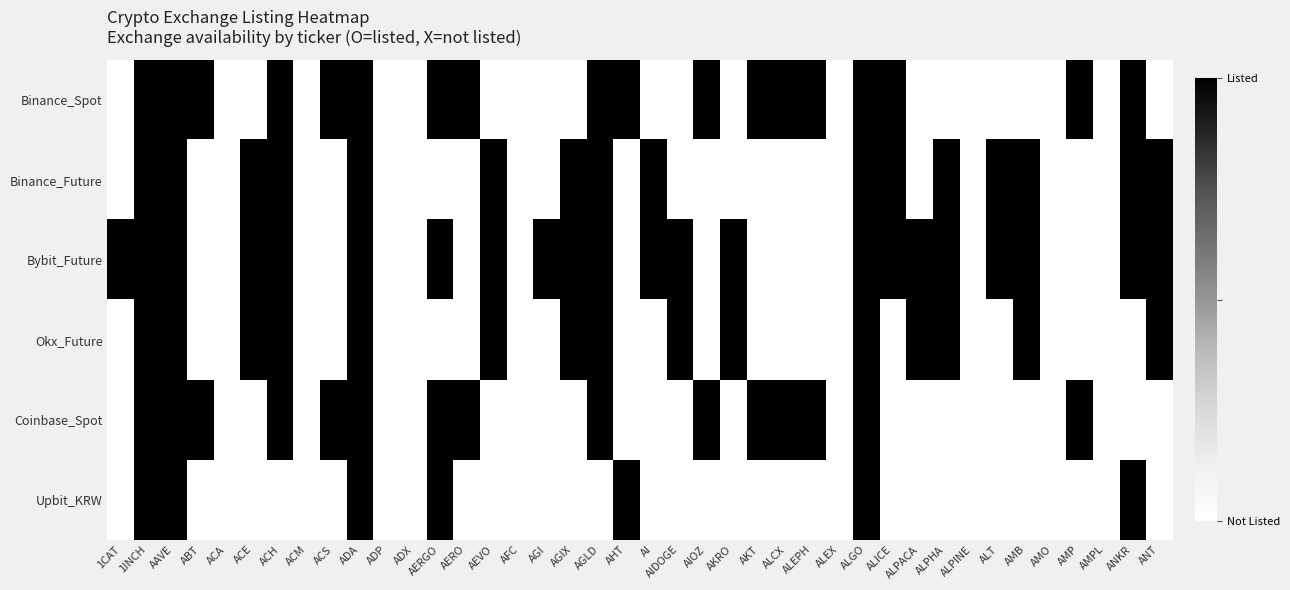

Which series has the largest range (max minus min)?

Binance_Spot